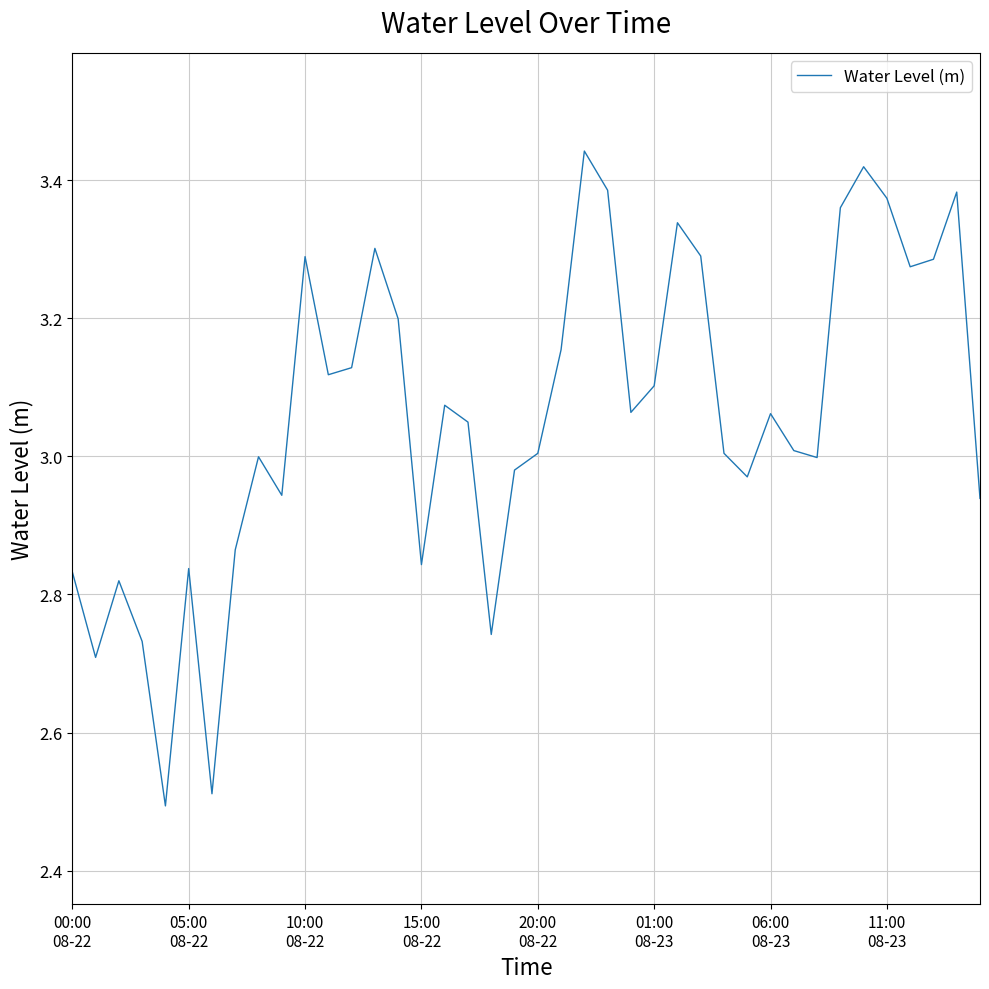

True or false: the data has more than 1 interior local peaks.

True